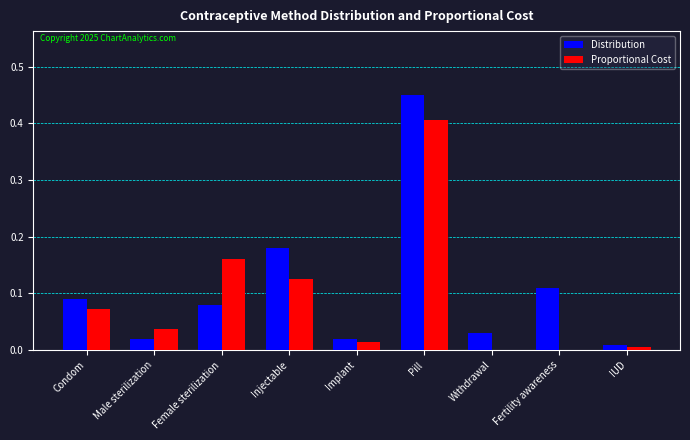

What are all the series names shown in the legend?

Distribution, Proportional Cost